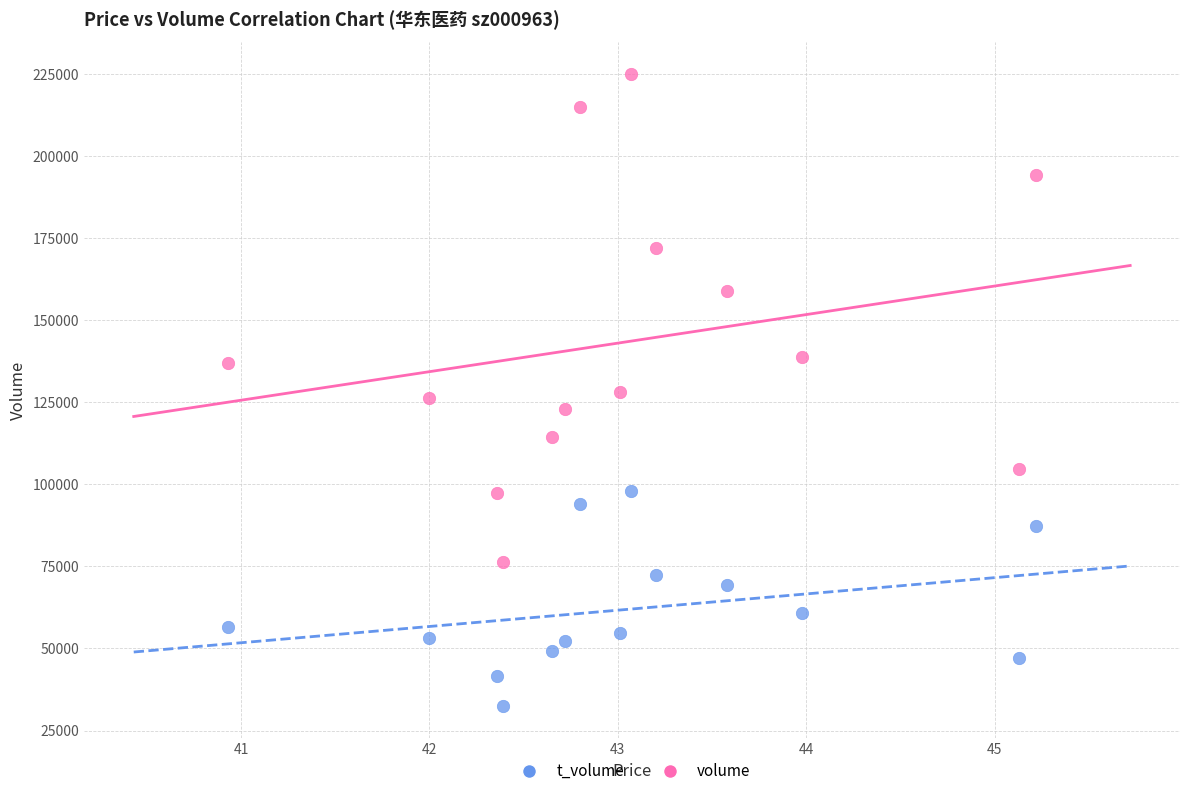

Which series has the widest spread of Y values?

volume